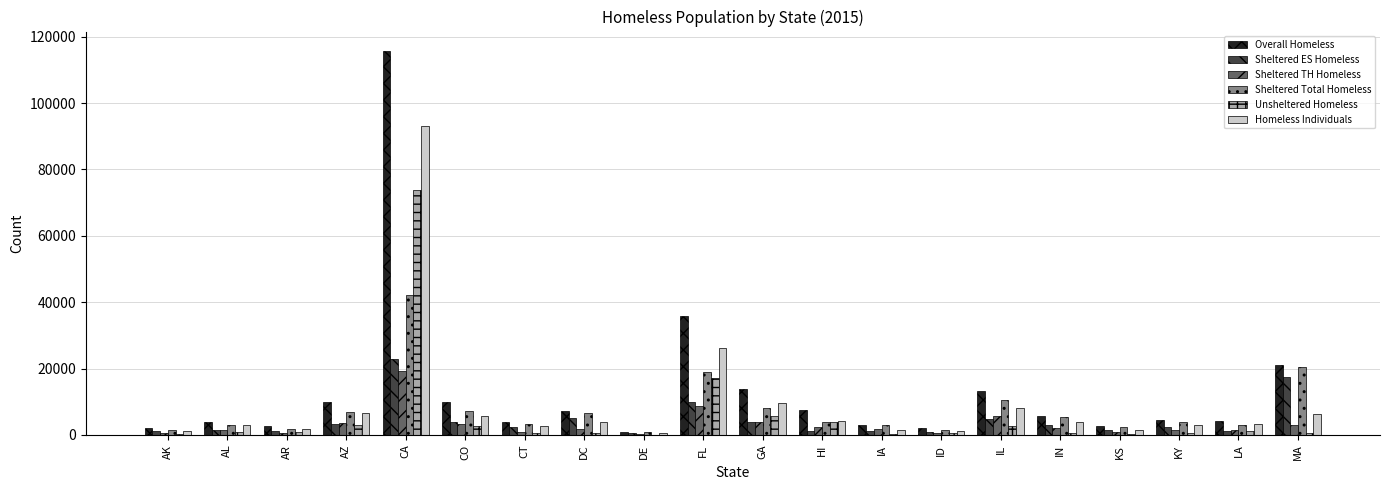

Is the value of Homeless Individuals at GA greater than the value of Unsheltered Homeless at IA?

Yes